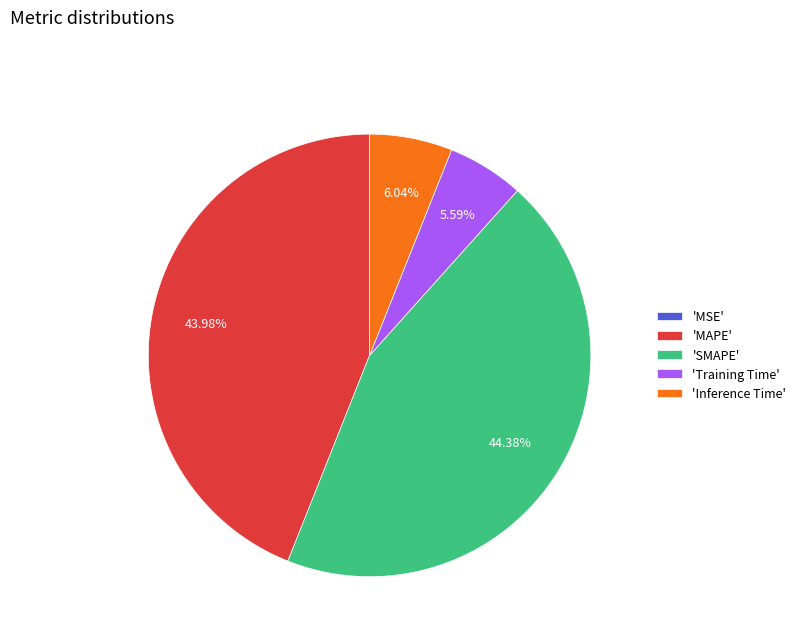

Does any single category account for the majority?

No